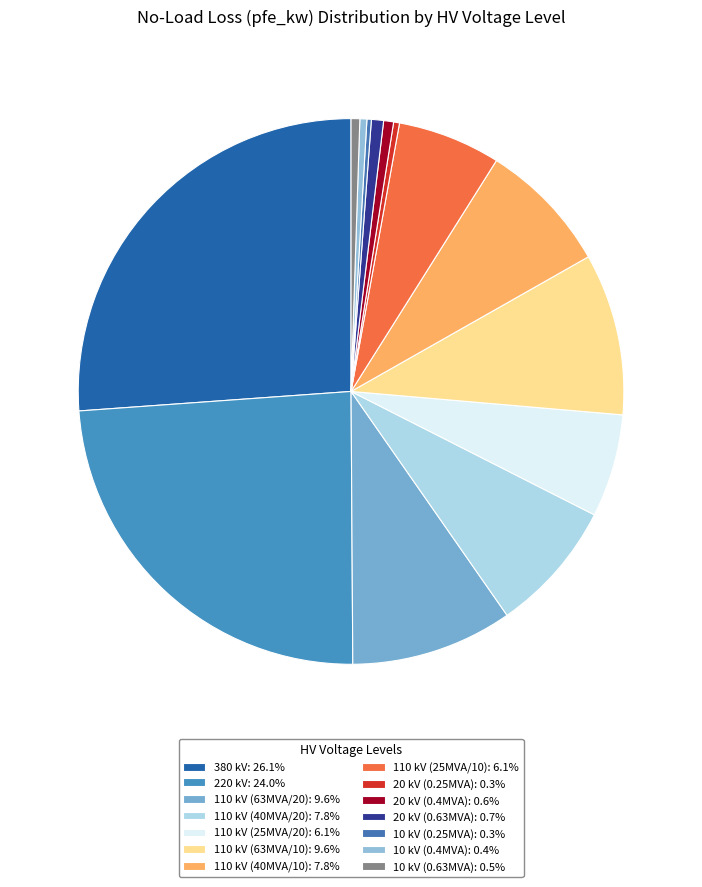

Is there any slice that represents more than half of the pie?

No